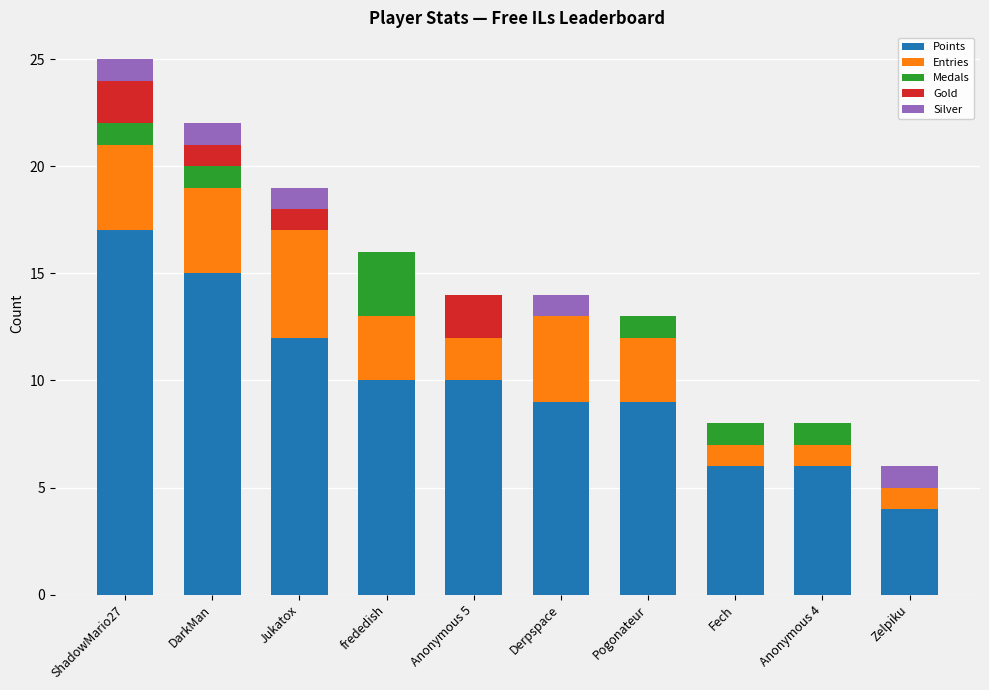

What is the maximum value for Points?

17